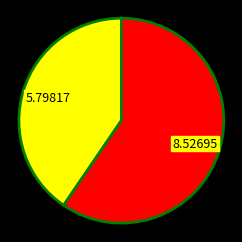

Is there a majority slice in this chart?

Yes